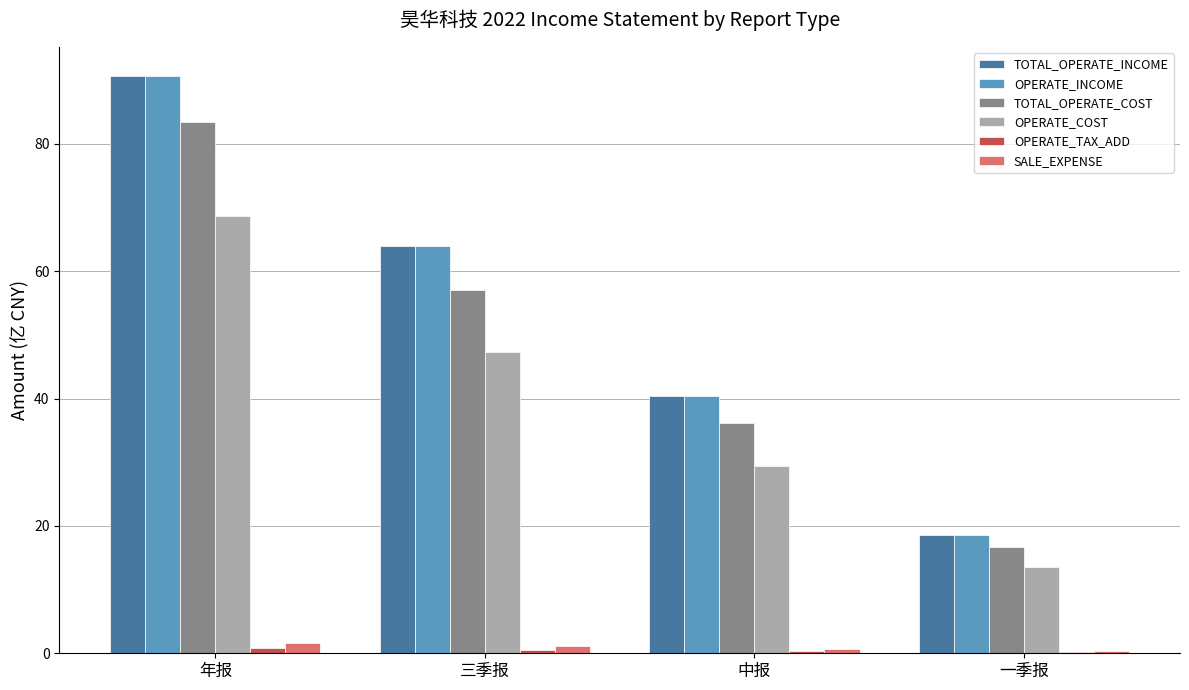

What is the total value across all series at 三季报?

233.9